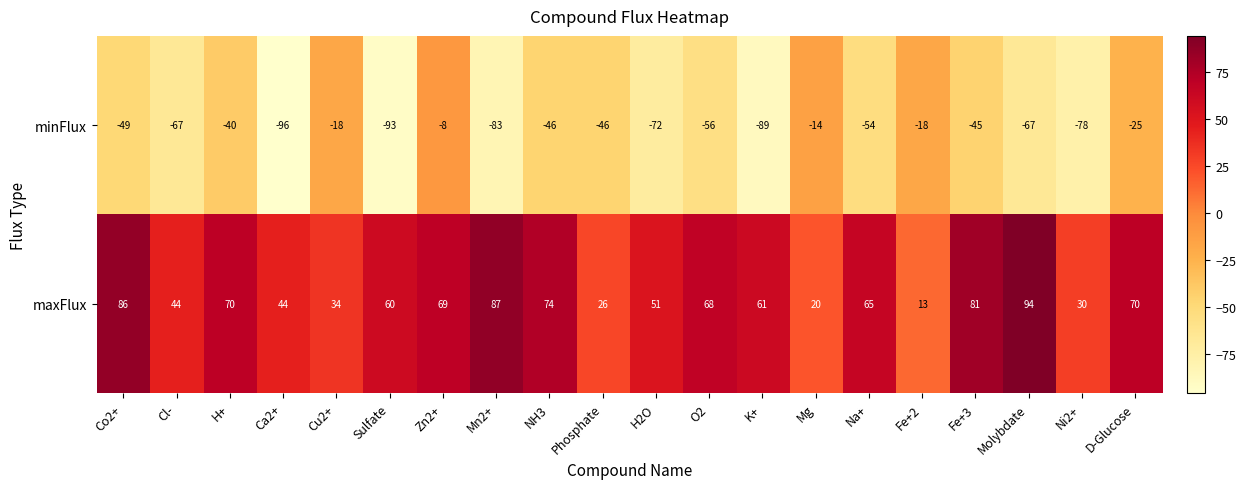

Where is maxFlux nearest to the value 53?

H2O